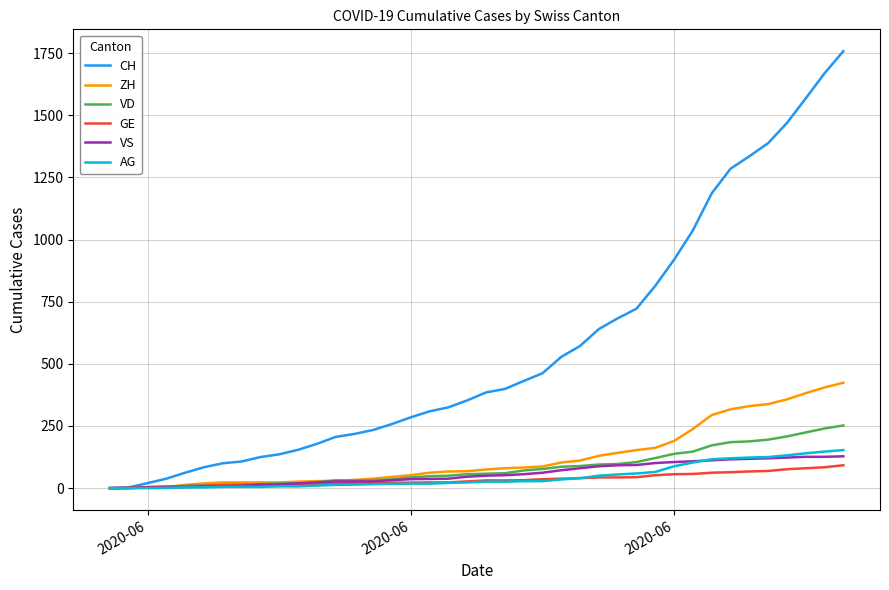

List the series in order of their peak value, highest first.

CH, ZH, VD, AG, VS, GE